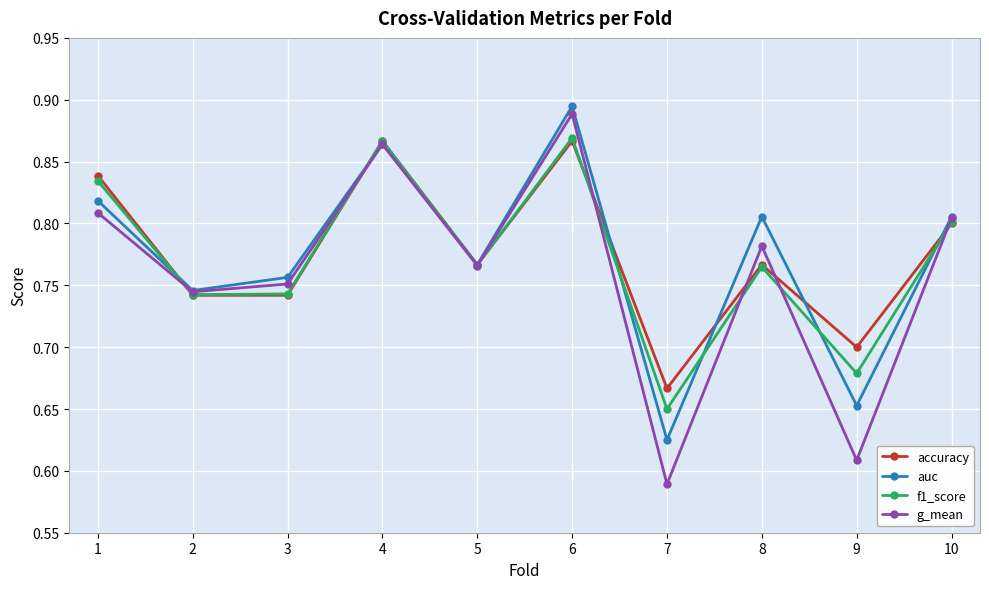

True or false: auc has more than 2 interior local peaks.

True